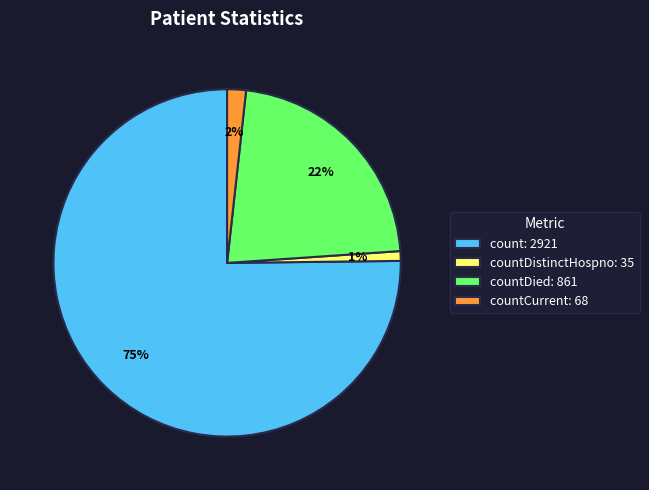

To the nearest percent, what is the difference between the countDied: 861 and count: 2921 slice percentages?

53%